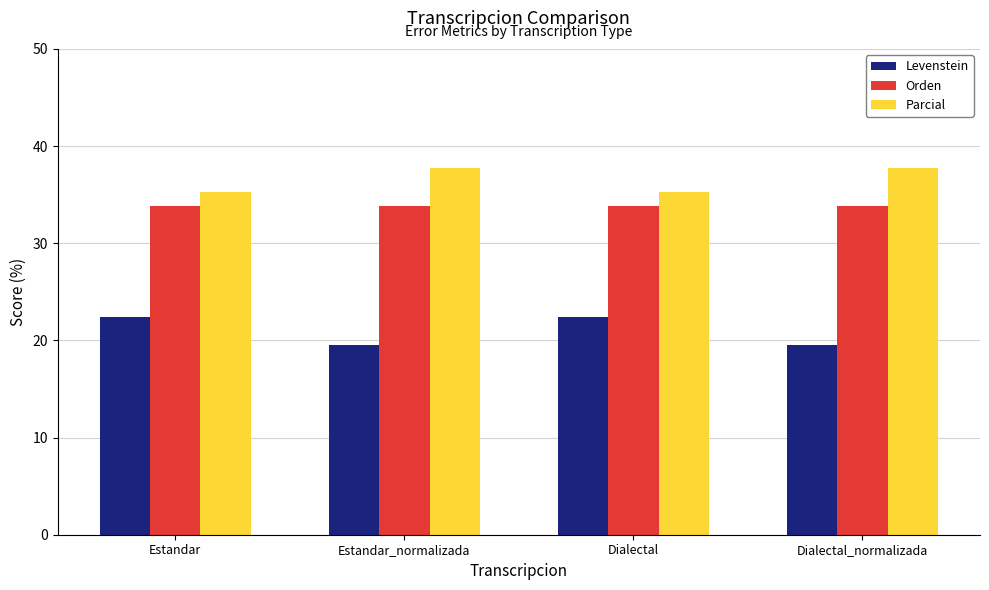

What is the label of the 2nd bar from the right?

Dialectal